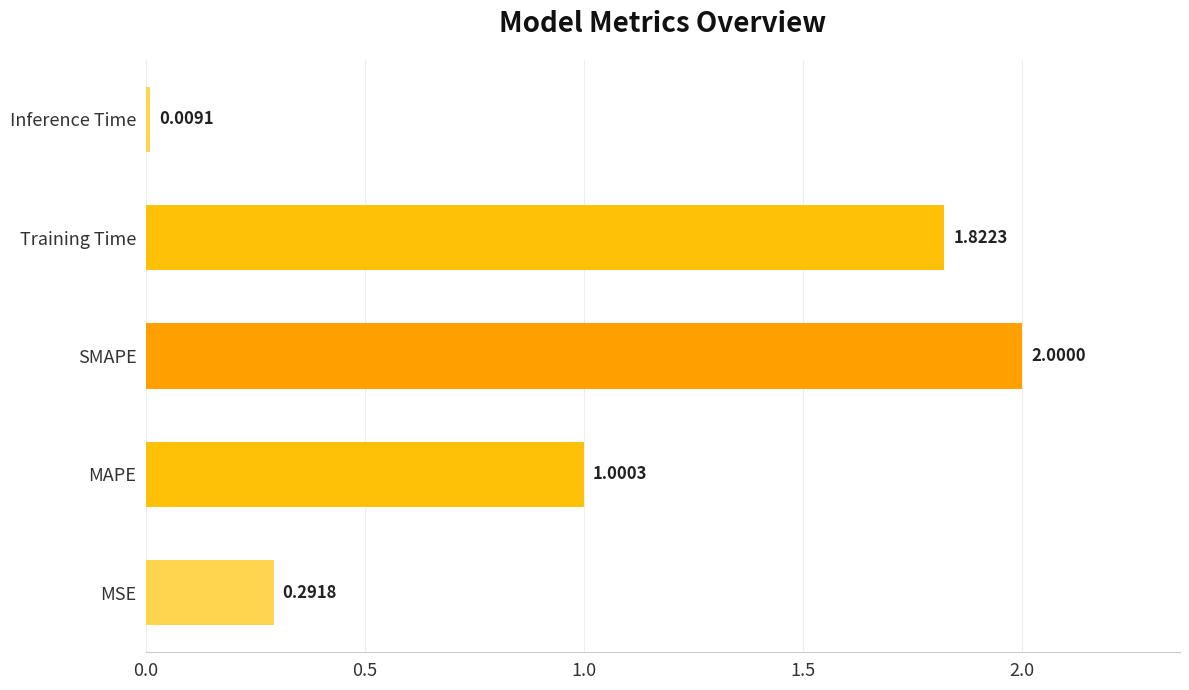

Where is the data nearest to the value 1?

MAPE